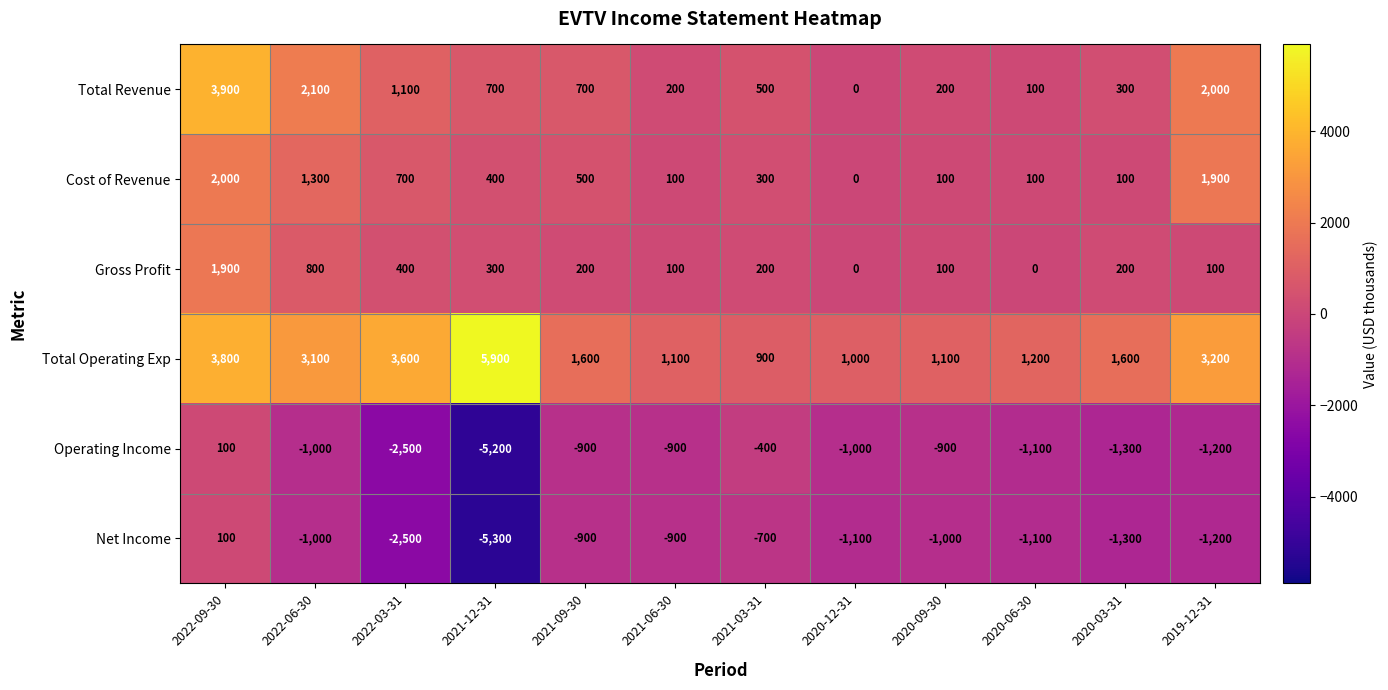

At which label is Net Income closest to -2600?

2022-03-31